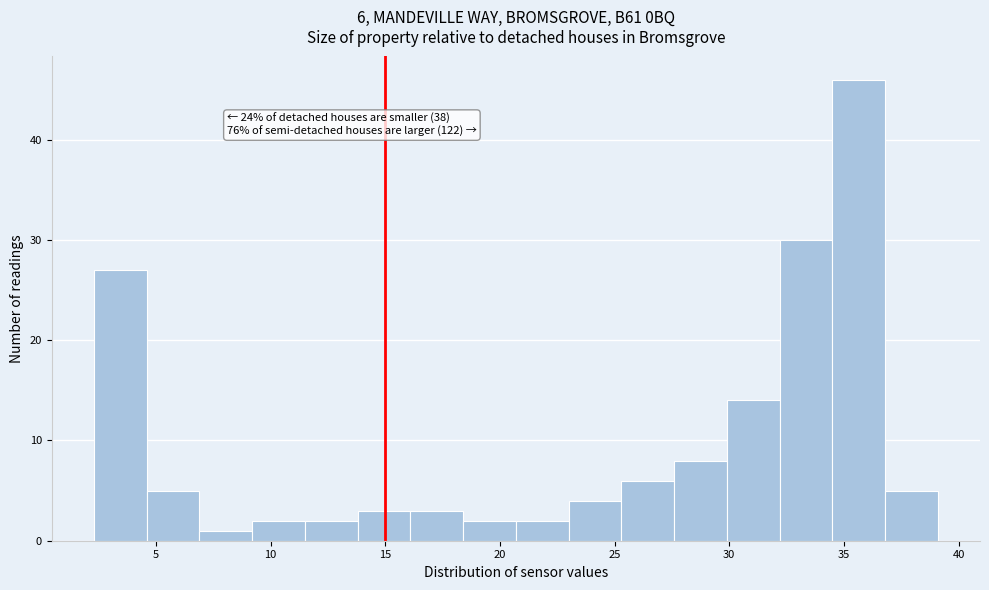

Which range on the x-axis has the tallest bar?

34.5 to 37.0